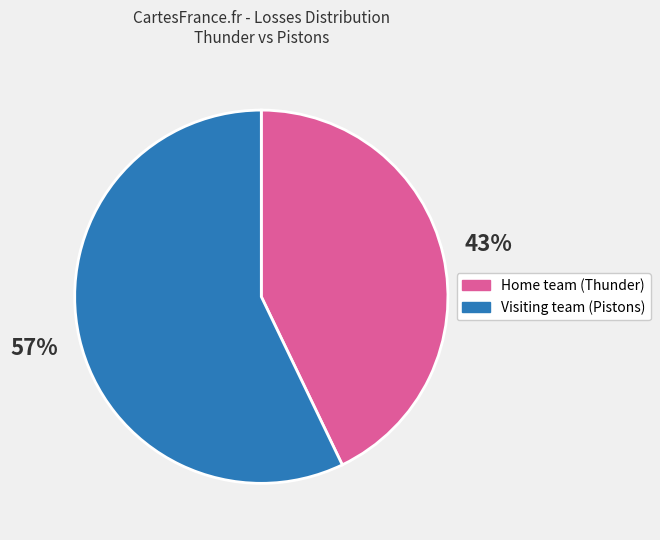

To the nearest percent, what is the difference between the largest and smallest slice percentages?

14%